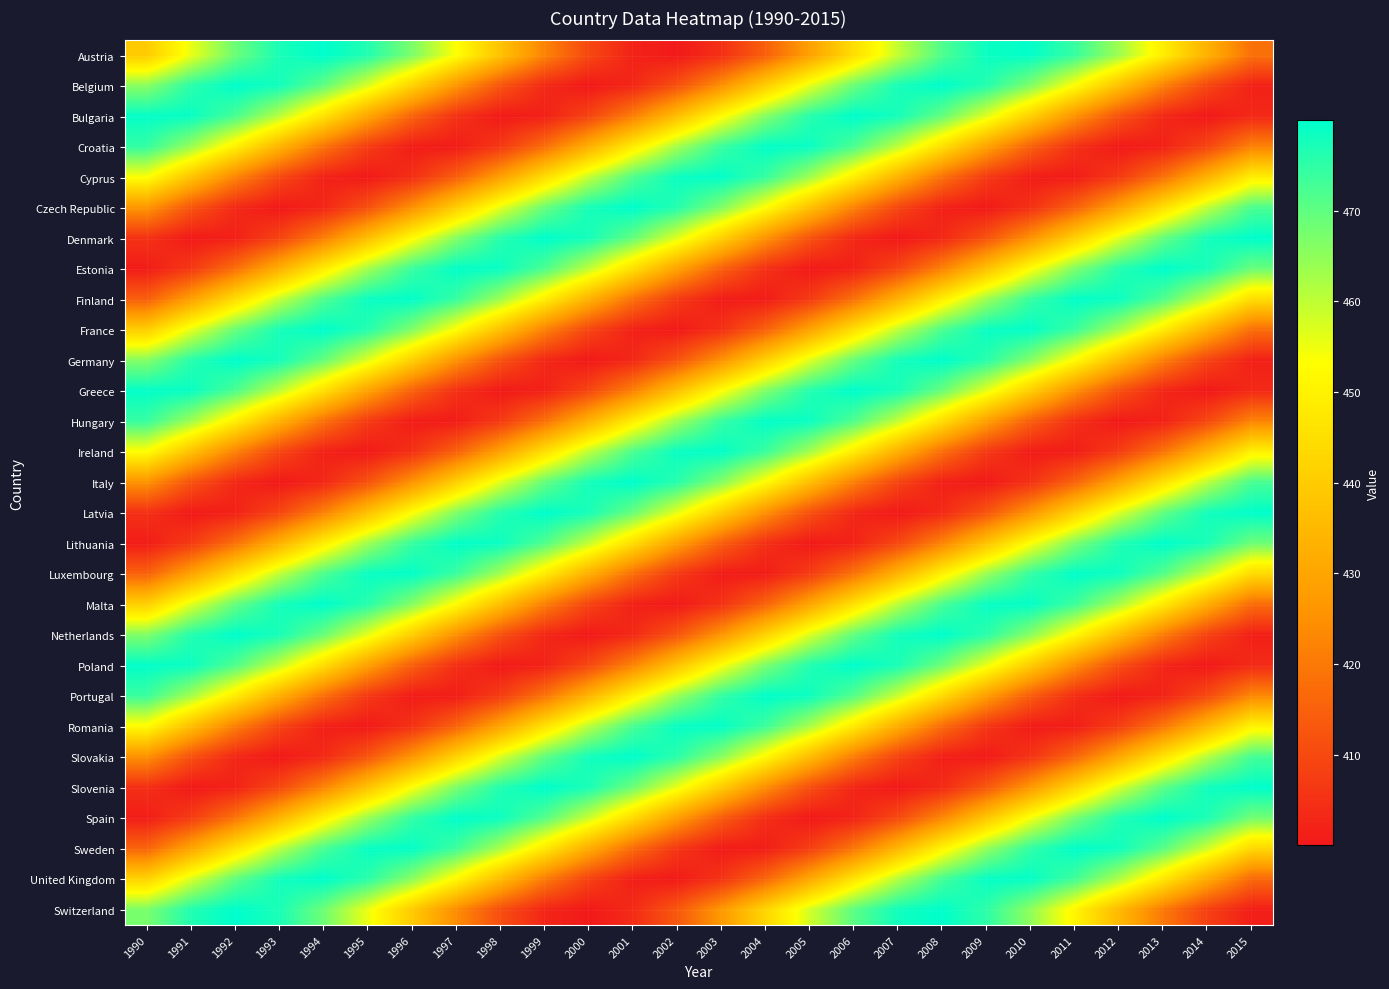

How many data points does each series have?

26